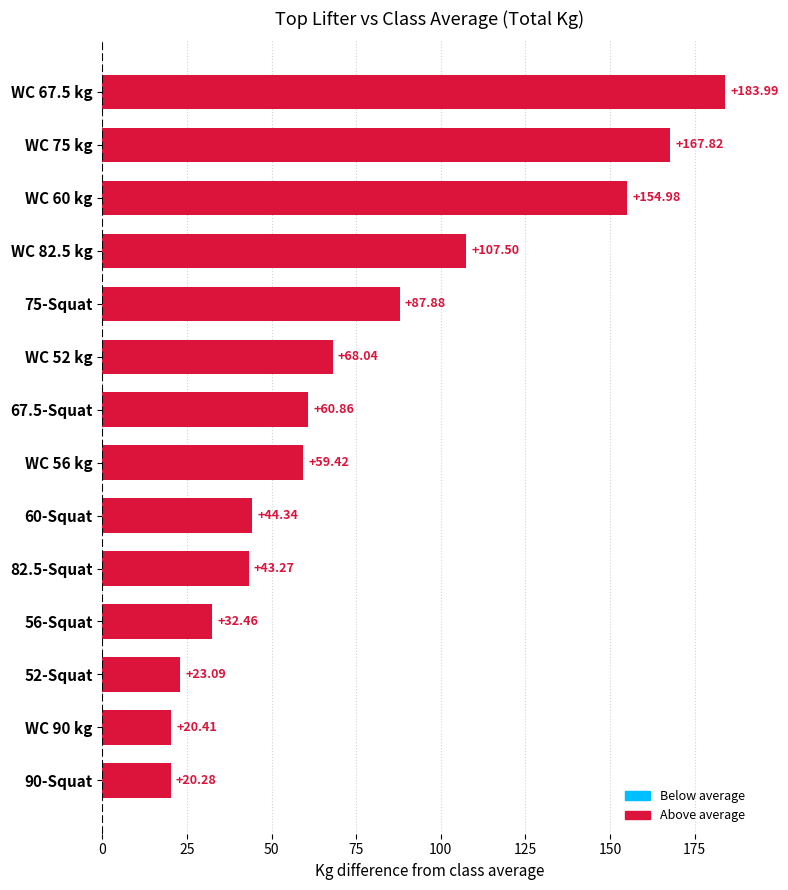

What is the smallest value displayed?

20.3